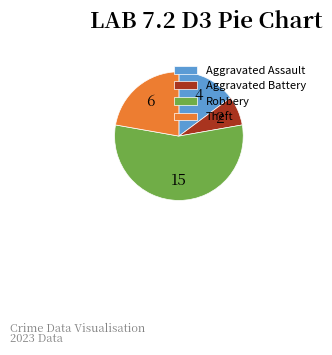

Is the sum of Aggravated Battery and Robbery greater than half?

Yes